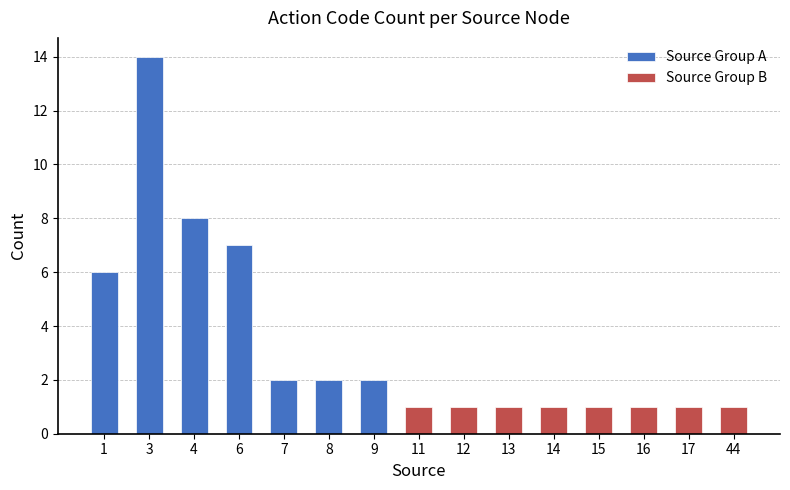

Reading left to right, what are all the values shown in this chart?

6	14	8	7	2	2	2	1	1	1	1	1	1	1	1